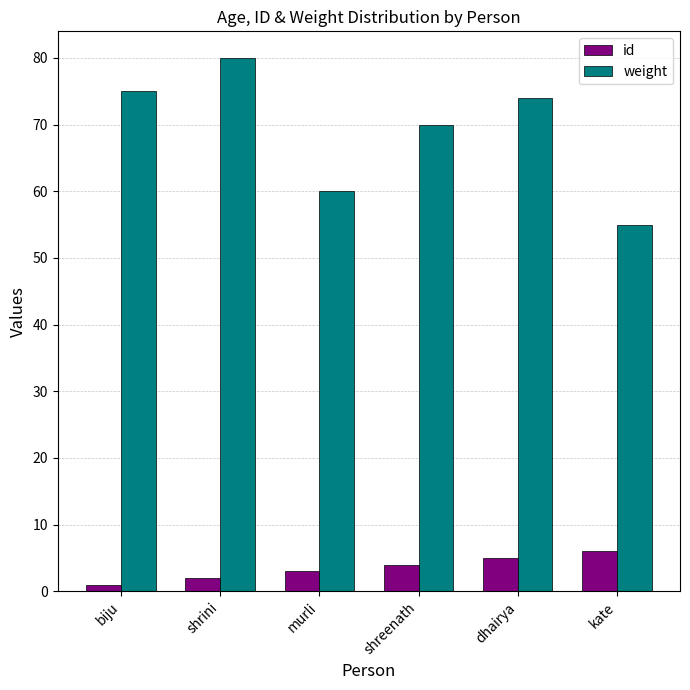

List the series in order of their peak value, lowest first.

id, weight